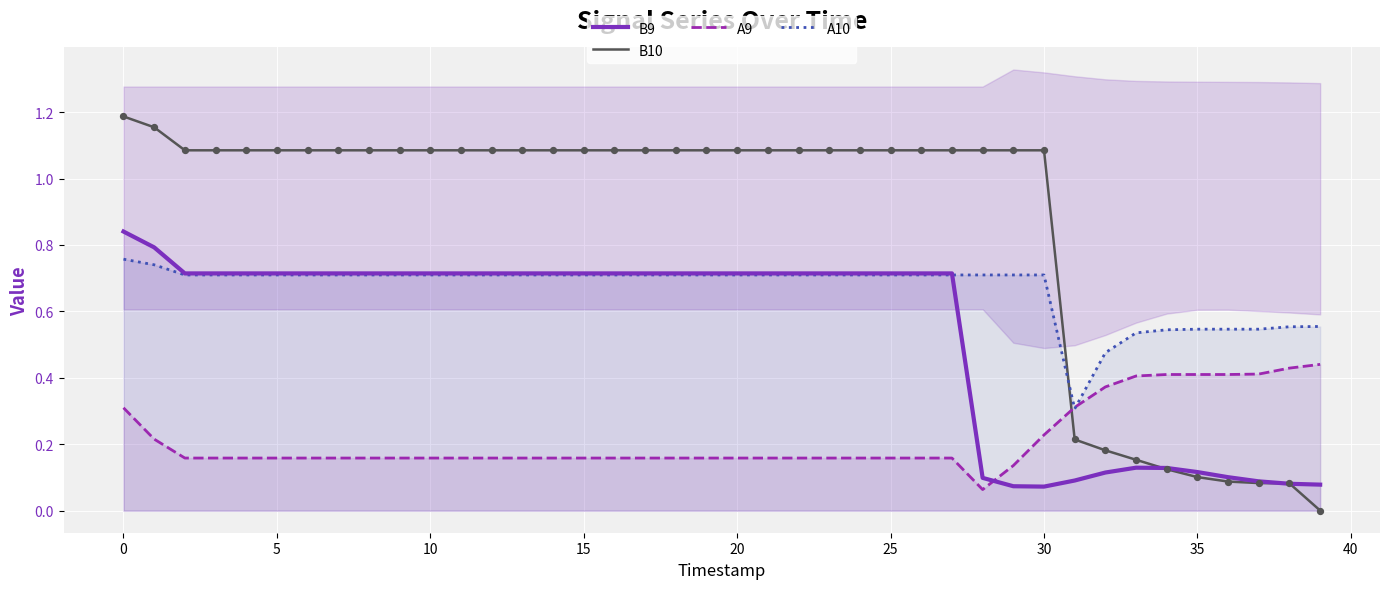

Which series has the largest total across all categories?

B10